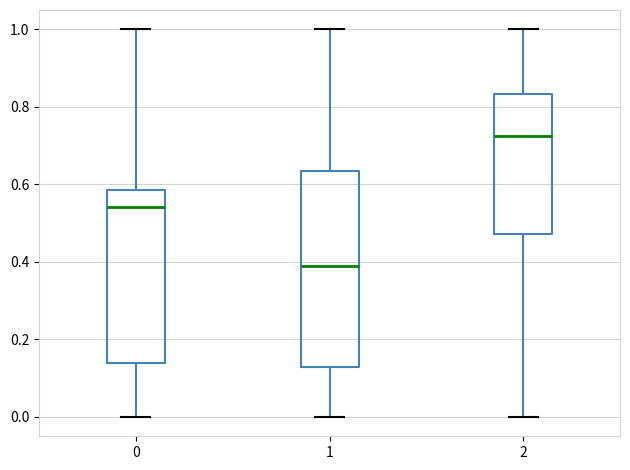

Comparing the boxes themselves (not the whiskers), which one is the tallest?

1